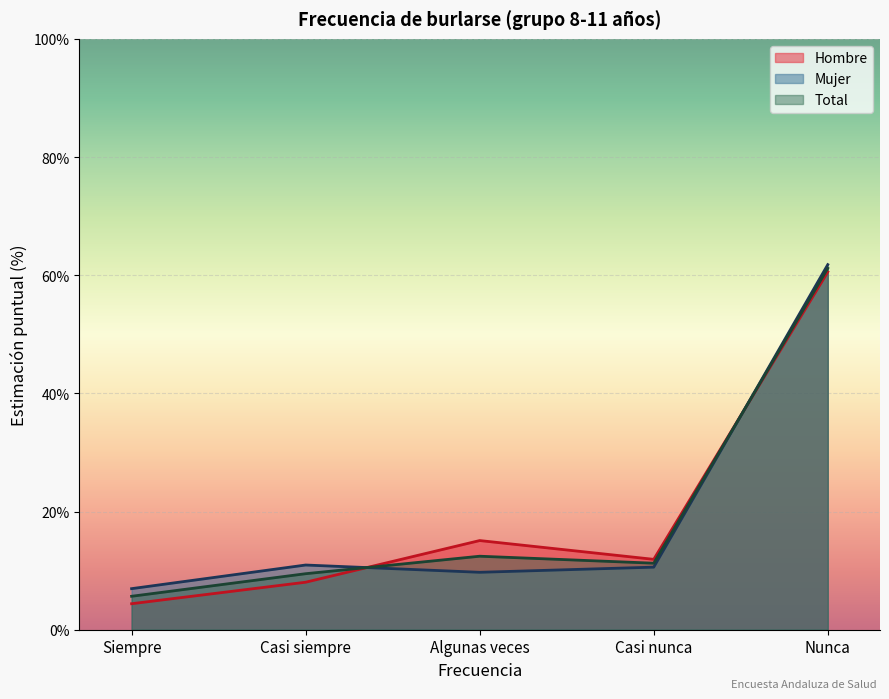

List the series in order of their peak value, highest first.

Mujer (n muestra), Total (n muestra), Hombre (n muestra)